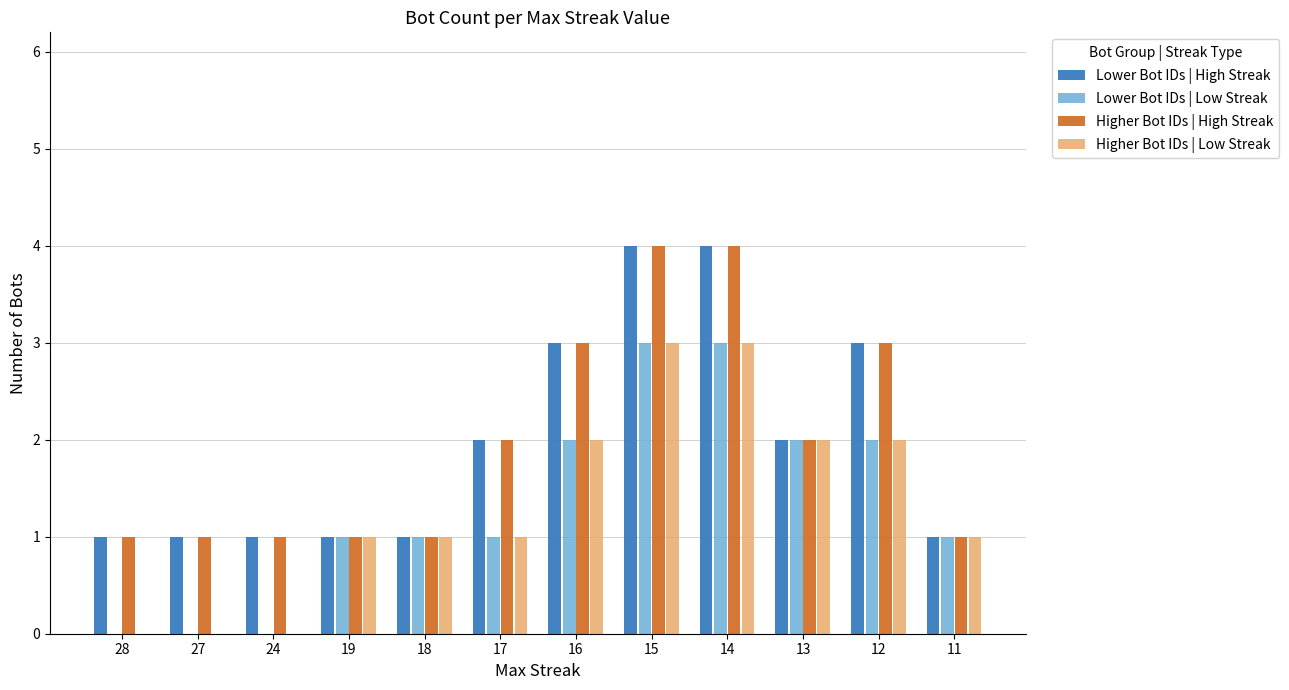

What is the total value across all series at 16?

10